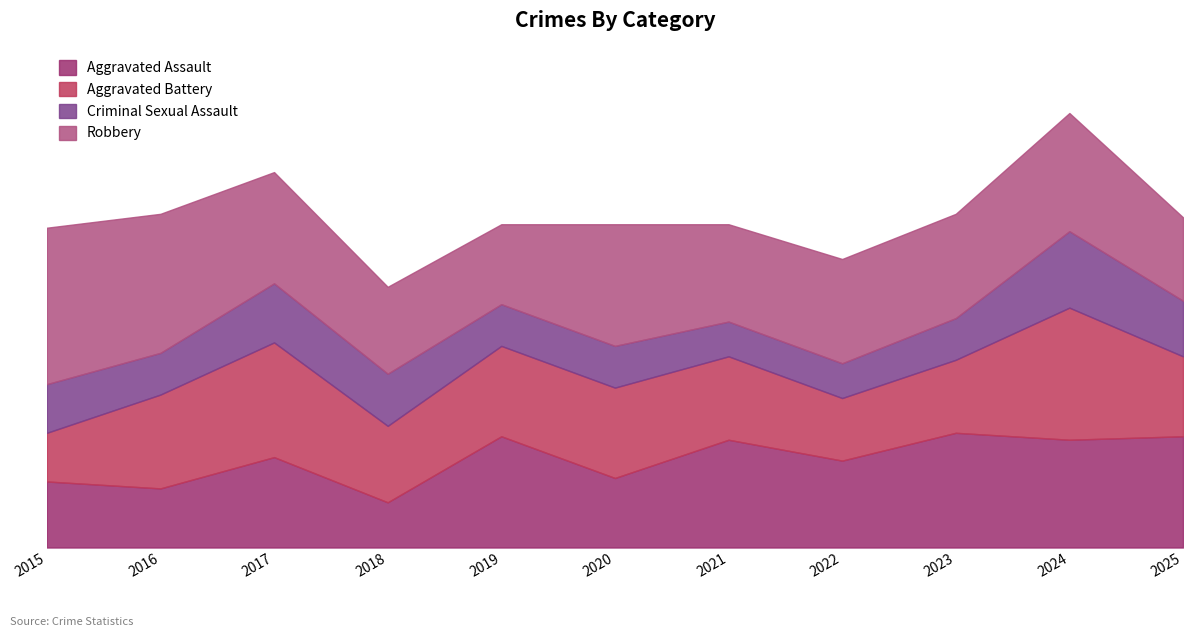

Where do Aggravated Assault and Criminal Sexual Assault first cross each other?

2017 and 2018